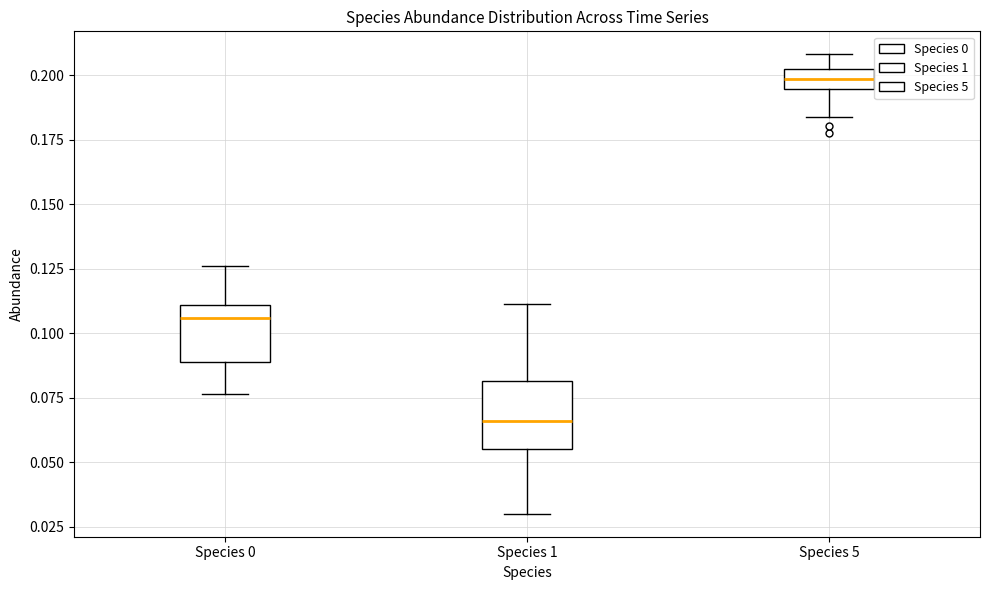

Reading left to right, transcribe this box plot: for each box, give where its median line is, the range the box spans, and where its two whiskers end, as read against the y-axis. The values are not printed on the chart, so give them approximately, as read against the axis.

Species 0: median 0.105, box 0.090 to 0.110, whiskers 0.075 to 0.125
Species 1: median 0.065, box 0.055 to 0.080, whiskers 0.030 to 0.110
Species 5: median 0.200 (inside the box), box 0.195 to 0.200, whiskers 0.185 to 0.210